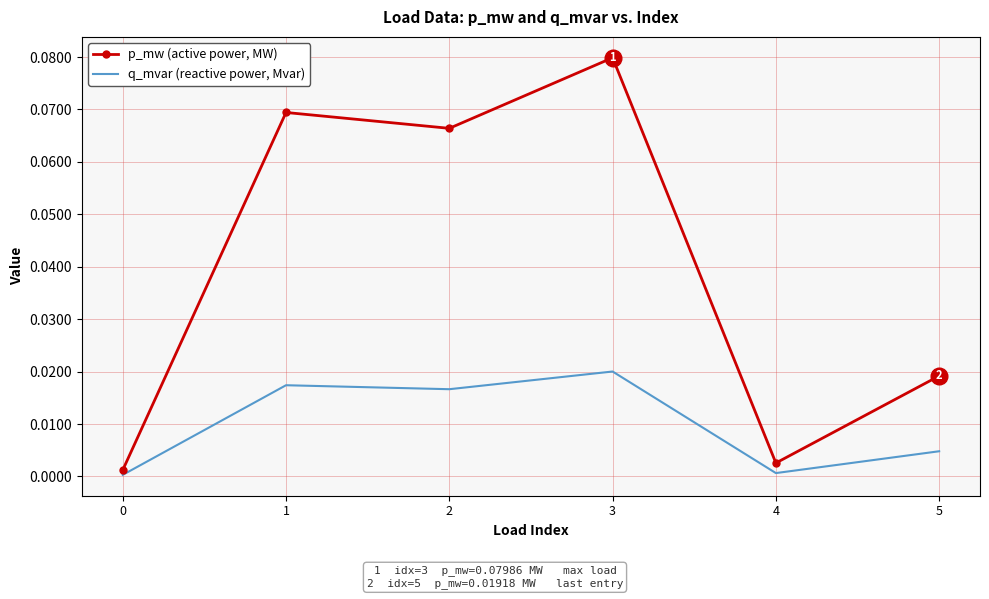

True or false: q_mvar (reactive power, Mvar) and p_mw (active power, MW) intersect in this chart.

False